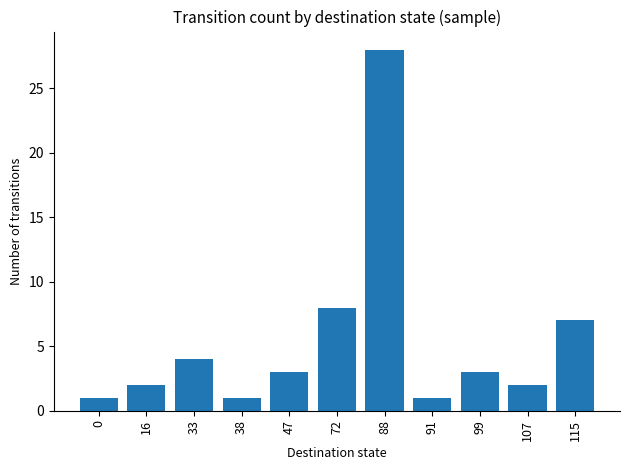

At which label does the data first exceed 3?

33